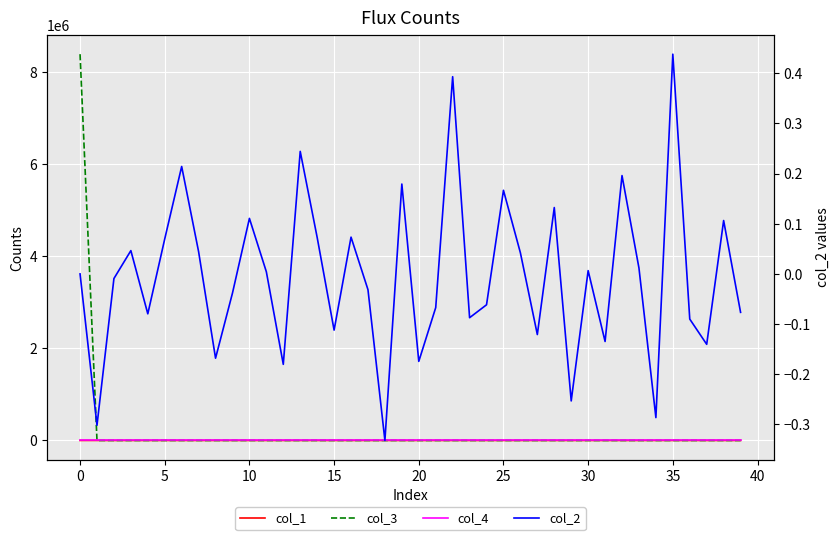

At which label does col_3 reach its minimum?

10